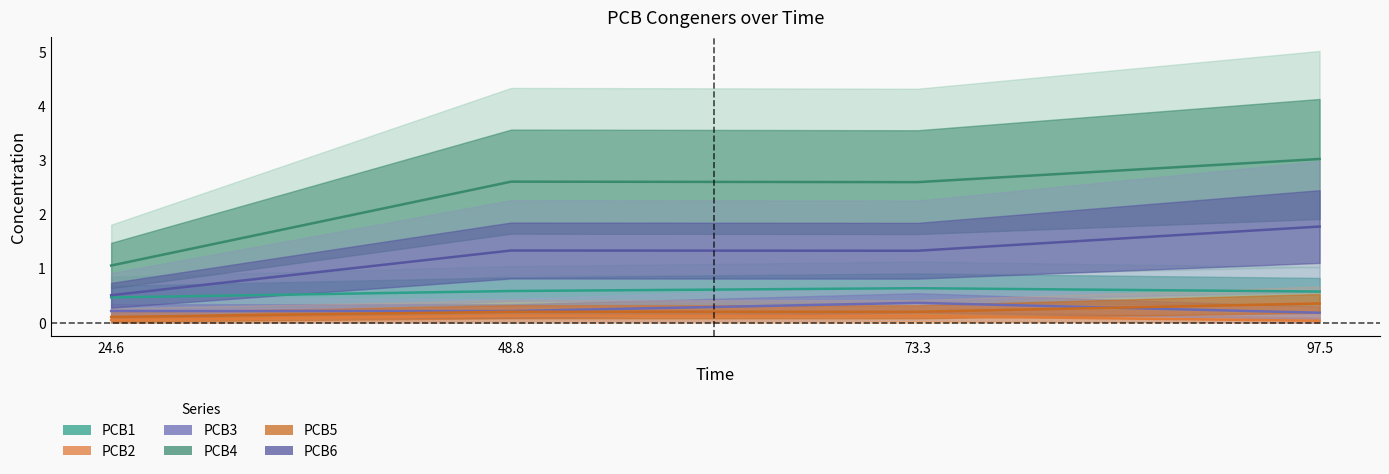

Is this an area chart (filled region under the line)?

No